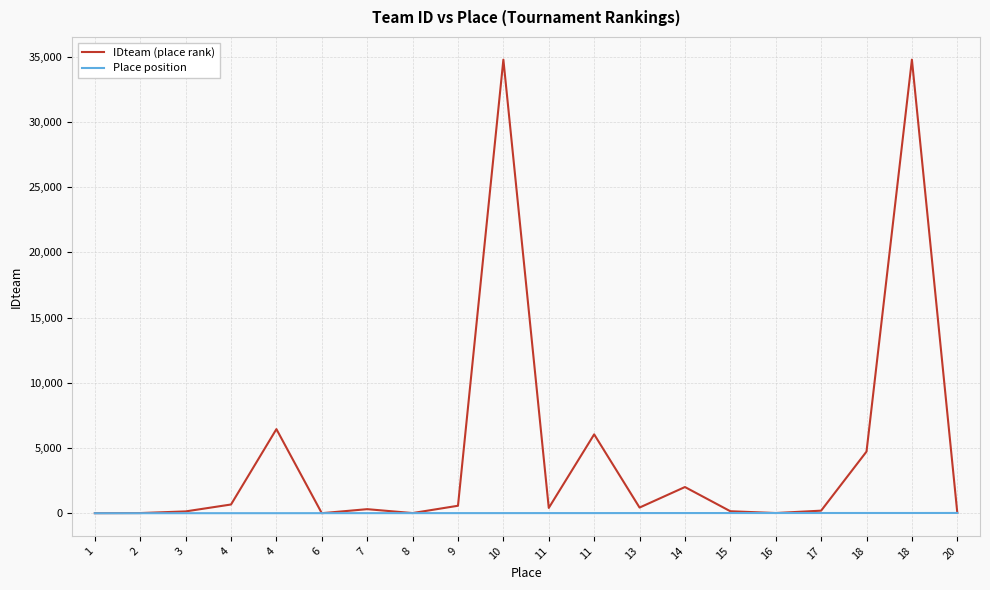

Between which two adjacent categories do Place position and IDteam (place rank) first intersect?

4 and 6